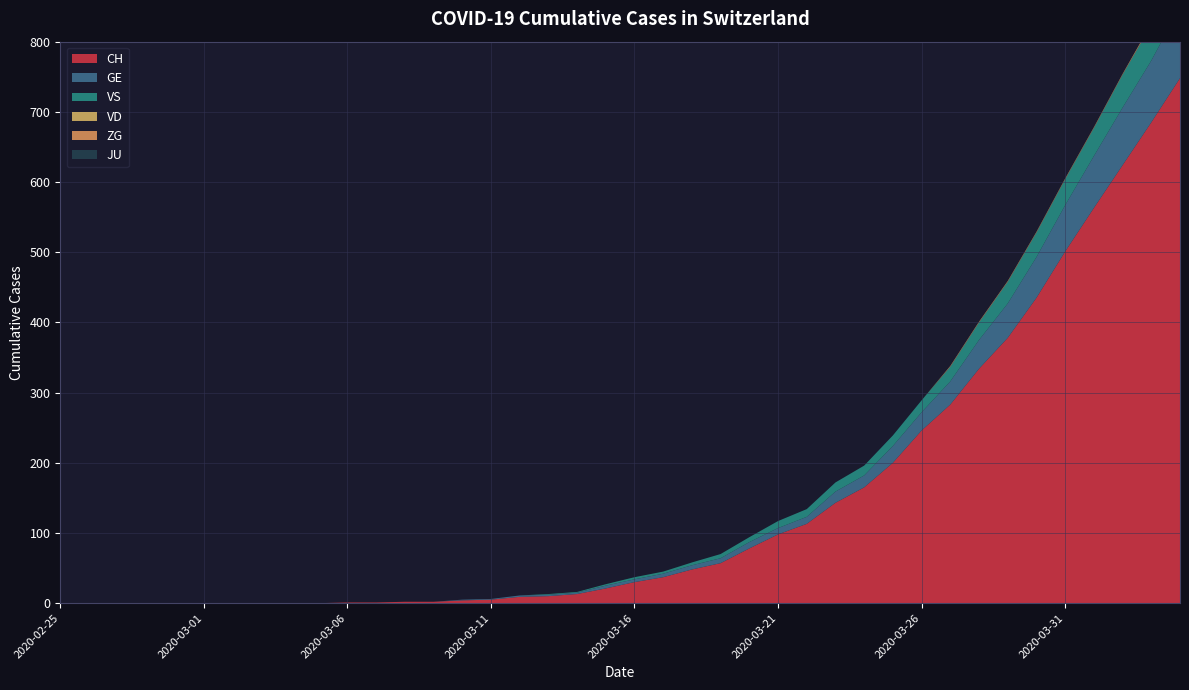

Reading left to right, list all the values displayed in this chart.

CH: 2020-02-25=0	2020-02-26=0	2020-02-27=0	2020-02-28=0	2020-02-29=0	2020-03-01=0	2020-03-02=0	2020-03-03=0	2020-03-04=0	2020-03-05=0	2020-03-06=1	2020-03-07=1	2020-03-08=2	2020-03-09=2	2020-03-10=4	2020-03-11=5	2020-03-12=9	2020-03-13=10	2020-03-14=13	2020-03-15=21	2020-03-16=30	2020-03-17=37	2020-03-18=48	2020-03-19=57	2020-03-20=78	2020-03-21=98	2020-03-22=113	2020-03-23=143	2020-03-24=165	2020-03-25=200	2020-03-26=246	2020-03-27=283	2020-03-28=334	2020-03-29=378	2020-03-30=435	2020-03-31=501	2020-04-01=563	2020-04-02=624	2020-04-03=685	2020-04-04=748
GE: 2020-02-25=0	2020-02-26=0	2020-02-27=0	2020-02-28=0	2020-02-29=0	2020-03-01=0	2020-03-02=0	2020-03-03=0	2020-03-04=0	2020-03-05=0	2020-03-06=0	2020-03-07=0	2020-03-08=0	2020-03-09=0	2020-03-10=1	2020-03-11=1	2020-03-12=2	2020-03-13=2	2020-03-14=2	2020-03-15=4	2020-03-16=4	2020-03-17=5	2020-03-18=6	2020-03-19=7	2020-03-20=9	2020-03-21=9	2020-03-22=10	2020-03-23=16	2020-03-24=17	2020-03-25=24	2020-03-26=26	2020-03-27=33	2020-03-28=41	2020-03-29=49	2020-03-30=58	2020-03-31=66	2020-04-01=74	2020-04-02=82	2020-04-03=88	2020-04-04=101
VS: 2020-02-25=0	2020-02-26=0	2020-02-27=0	2020-02-28=0	2020-02-29=0	2020-03-01=0	2020-03-02=0	2020-03-03=0	2020-03-04=0	2020-03-05=0	2020-03-06=0	2020-03-07=0	2020-03-08=0	2020-03-09=0	2020-03-10=0	2020-03-11=0	2020-03-12=0	2020-03-13=1	2020-03-14=1	2020-03-15=2	2020-03-16=3	2020-03-17=3	2020-03-18=4	2020-03-19=6	2020-03-20=7	2020-03-21=10	2020-03-22=11	2020-03-23=13	2020-03-24=14	2020-03-25=15	2020-03-26=17	2020-03-27=21	2020-03-28=25	2020-03-29=31	2020-03-30=35	2020-03-31=37	2020-04-01=40	2020-04-02=47	2020-04-03=51	2020-04-04=53
VD: 2020-02-25=0	2020-02-26=0	2020-02-27=0	2020-02-28=0	2020-02-29=0	2020-03-01=0	2020-03-02=0	2020-03-03=0	2020-03-04=0	2020-03-05=0	2020-03-06=0	2020-03-07=0	2020-03-08=0	2020-03-09=0	2020-03-10=0	2020-03-11=0	2020-03-12=0	2020-03-13=0	2020-03-14=0	2020-03-15=0	2020-03-16=0	2020-03-17=0	2020-03-18=0	2020-03-19=0	2020-03-20=0	2020-03-21=0	2020-03-22=0	2020-03-23=0	2020-03-24=0	2020-03-25=0	2020-03-26=0	2020-03-27=0	2020-03-28=0	2020-03-29=0	2020-03-30=0	2020-03-31=0	2020-04-01=0	2020-04-02=0	2020-04-03=0	2020-04-04=0
ZG: 2020-02-25=0	2020-02-26=0	2020-02-27=0	2020-02-28=0	2020-02-29=0	2020-03-01=0	2020-03-02=0	2020-03-03=0	2020-03-04=0	2020-03-05=0	2020-03-06=0	2020-03-07=0	2020-03-08=0	2020-03-09=0	2020-03-10=0	2020-03-11=0	2020-03-12=0	2020-03-13=0	2020-03-14=0	2020-03-15=0	2020-03-16=0	2020-03-17=0	2020-03-18=0	2020-03-19=0	2020-03-20=0	2020-03-21=0	2020-03-22=0	2020-03-23=0	2020-03-24=0	2020-03-25=0	2020-03-26=0	2020-03-27=1	2020-03-28=1	2020-03-29=1	2020-03-30=1	2020-03-31=1	2020-04-01=1	2020-04-02=1	2020-04-03=2	2020-04-04=2
JU: 2020-02-25=0	2020-02-26=0	2020-02-27=0	2020-02-28=0	2020-02-29=0	2020-03-01=0	2020-03-02=0	2020-03-03=0	2020-03-04=0	2020-03-05=0	2020-03-06=0	2020-03-07=0	2020-03-08=0	2020-03-09=0	2020-03-10=0	2020-03-11=0	2020-03-12=0	2020-03-13=0	2020-03-14=0	2020-03-15=0	2020-03-16=0	2020-03-17=0	2020-03-18=0	2020-03-19=0	2020-03-20=0	2020-03-21=0	2020-03-22=0	2020-03-23=0	2020-03-24=0	2020-03-25=0	2020-03-26=0	2020-03-27=0	2020-03-28=0	2020-03-29=0	2020-03-30=0	2020-03-31=0	2020-04-01=0	2020-04-02=0	2020-04-03=0	2020-04-04=0